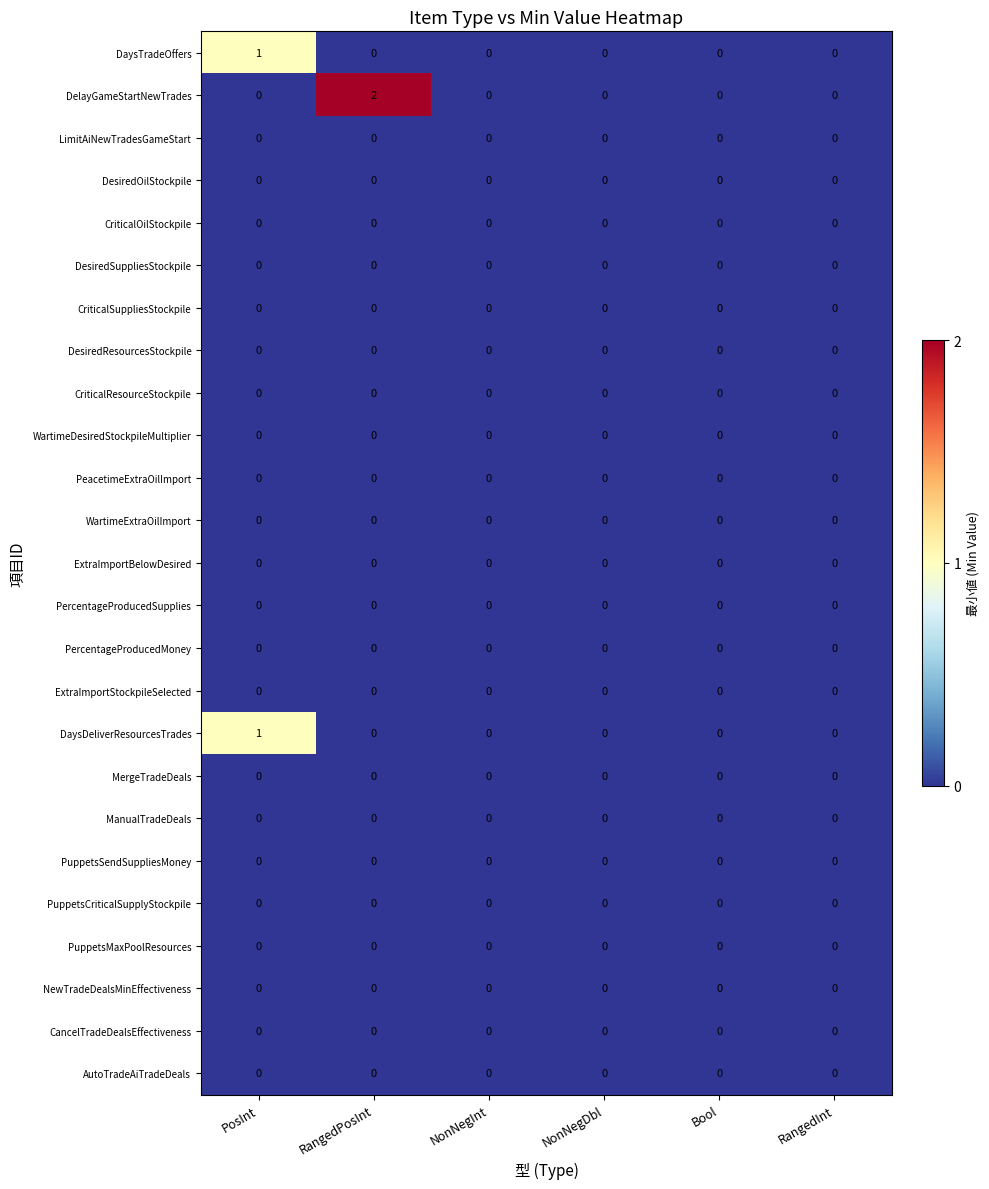

Count the number of data series in this chart.

25